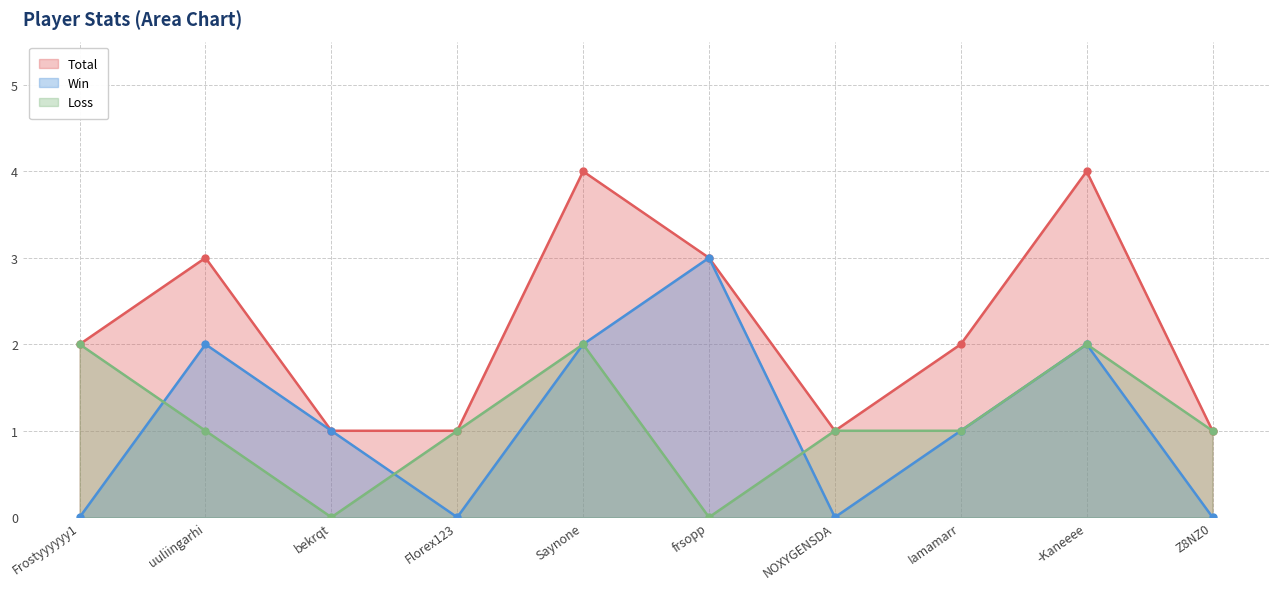

What is the label of the 8th point from the left?

Iamamarr